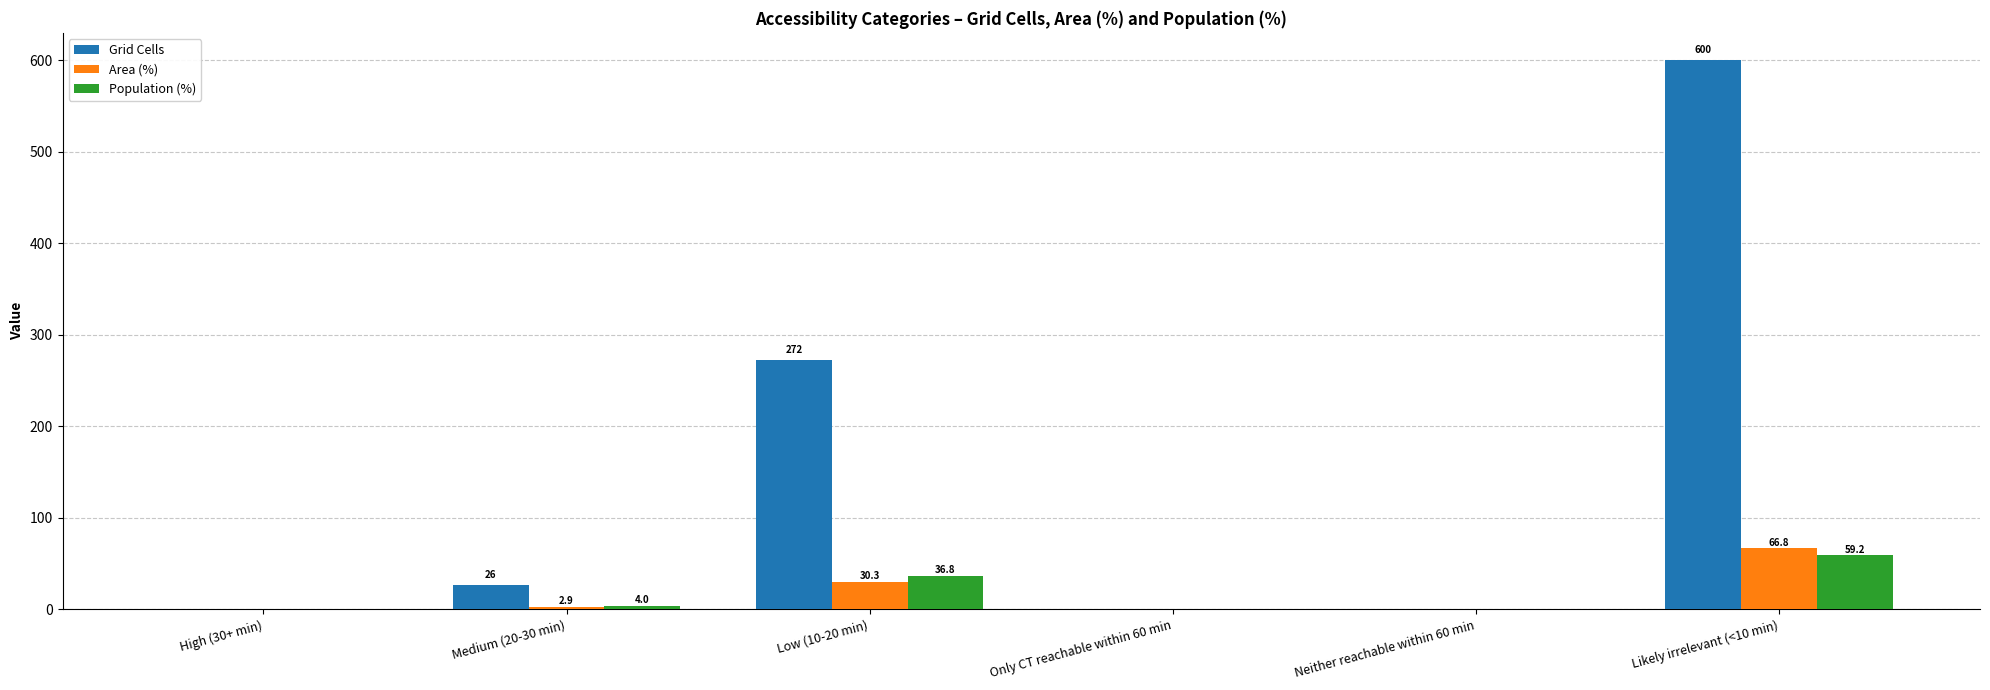

What is the total value across all series at Likely irrelevant (<10 min)?

726.0